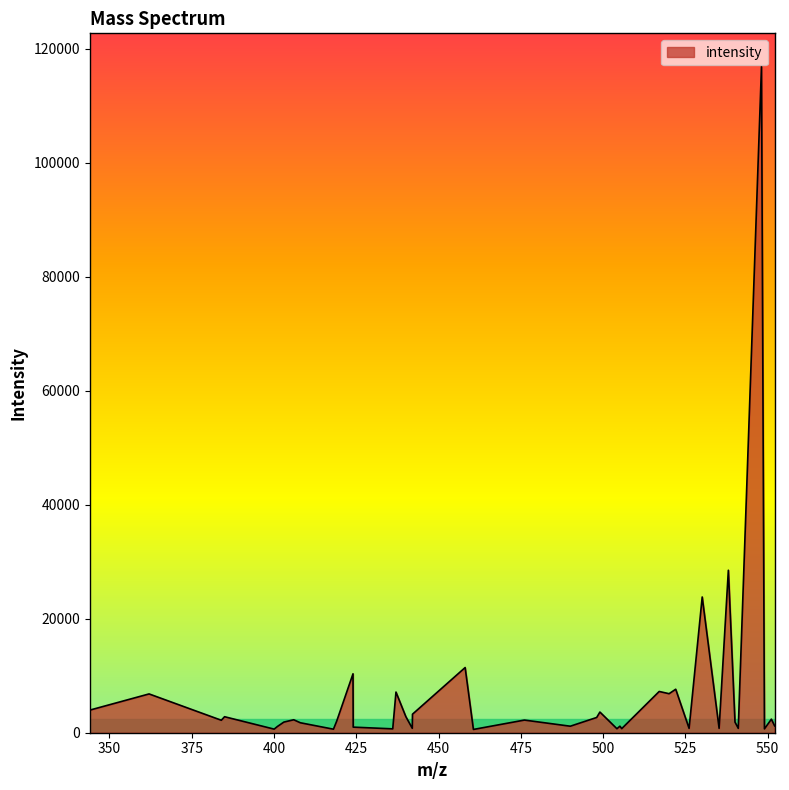

What is the difference between the maximum and minimum values?

116312.3